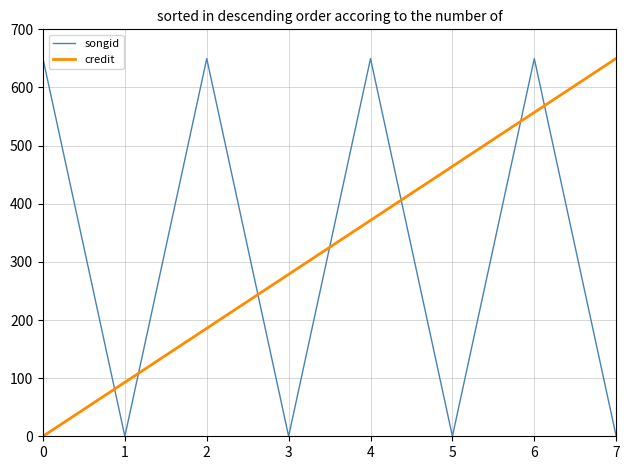

The value of credit at 6 is 774.0. True or false?

False